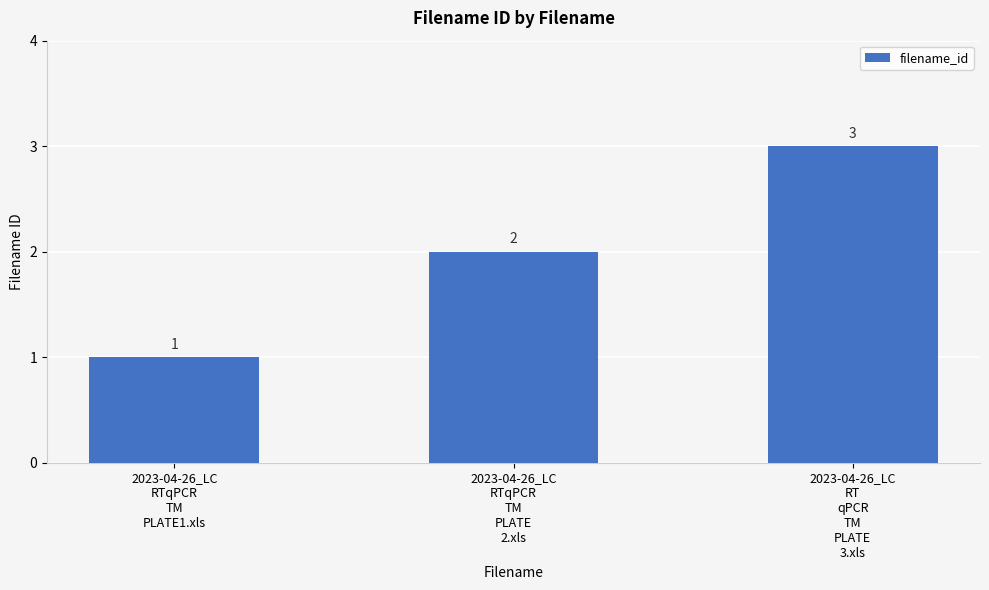

How many data points are less than 2?

1